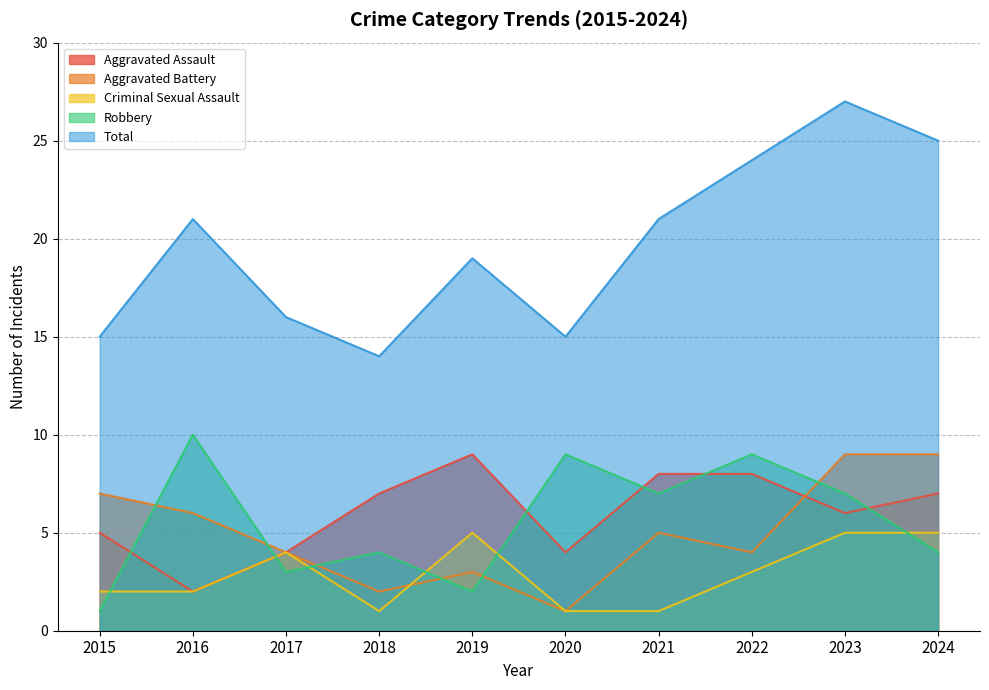

Is the value of Aggravated Battery at 2017 greater than the value of Total at 2017?

No